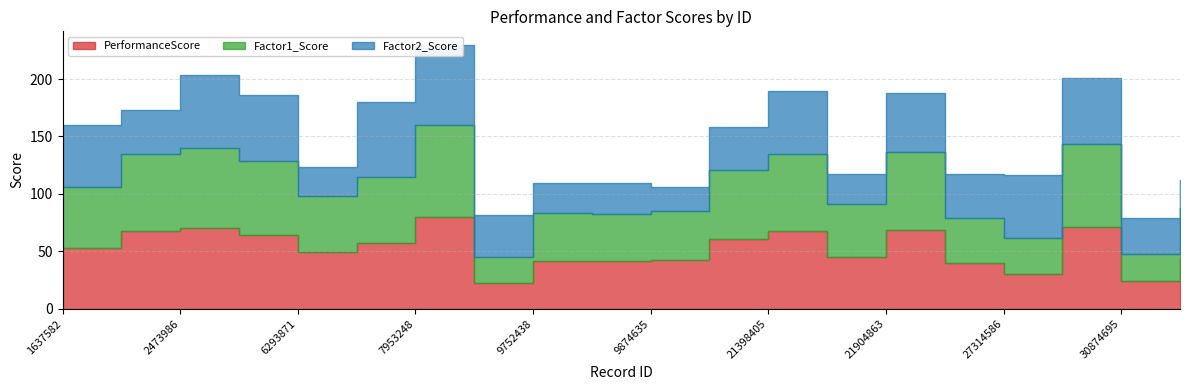

At which category does PerformanceScore reach its first local peak?

2473986